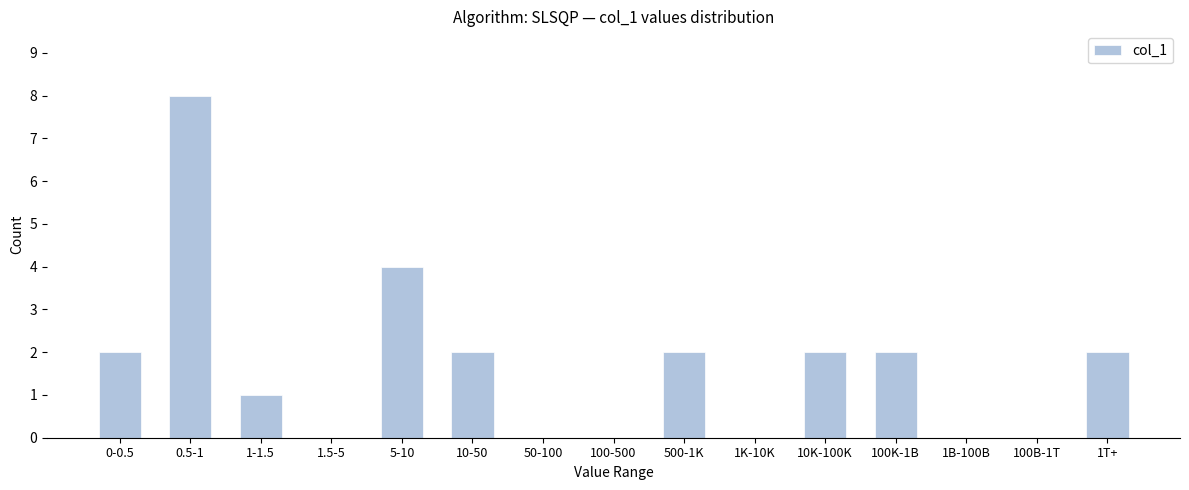

Reading right to left, list all the values displayed in this chart.

1T+=2	100B-1T=0	1B-100B=0	100K-1B=2	10K-100K=2	1K-10K=0	500-1K=2	100-500=0	50-100=0	10-50=2	5-10=4	1.5-5=0	1-1.5=1	0.5-1=8	0-0.5=2